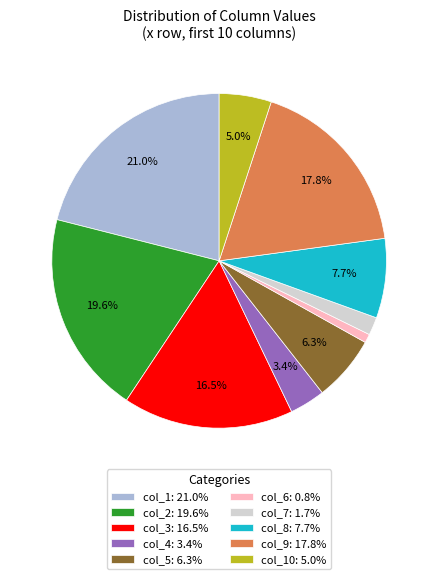

Do col_9: 17.8% and col_8: 7.7% together represent more than half of the pie?

No